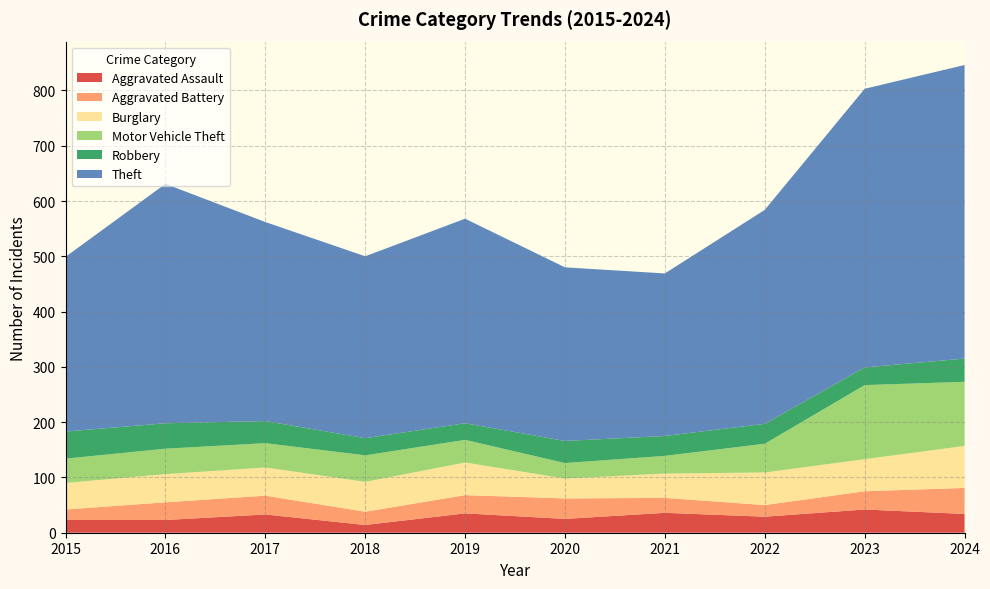

Reading left to right, transcribe all the data shown in this chart.

Aggravated Assault: 2015=23	2016=23	2017=33	2018=14	2019=35	2020=25	2021=36	2022=29	2023=42	2024=34
Aggravated Battery: 2015=19	2016=32	2017=34	2018=24	2019=33	2020=37	2021=27	2022=21	2023=33	2024=47
Burglary: 2015=48	2016=51	2017=51	2018=54	2019=59	2020=36	2021=44	2022=59	2023=58	2024=76
Motor Vehicle Theft: 2015=44	2016=46	2017=44	2018=48	2019=41	2020=28	2021=32	2022=52	2023=134	2024=116
Robbery: 2015=49	2016=46	2017=40	2018=31	2019=30	2020=40	2021=36	2022=36	2023=32	2024=42
Theft: 2015=316	2016=433	2017=360	2018=329	2019=370	2020=314	2021=294	2022=387	2023=504	2024=531